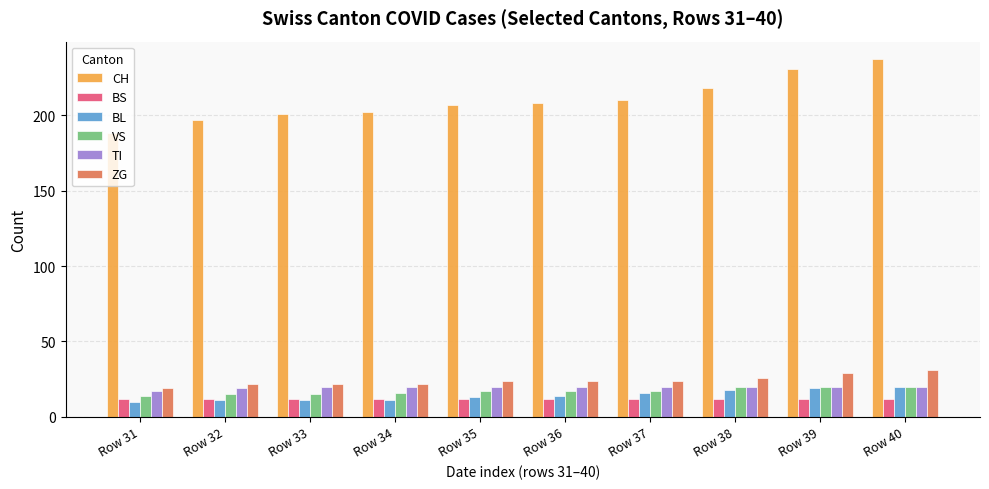

Is it true that VS equals 33 at Row 40?

False